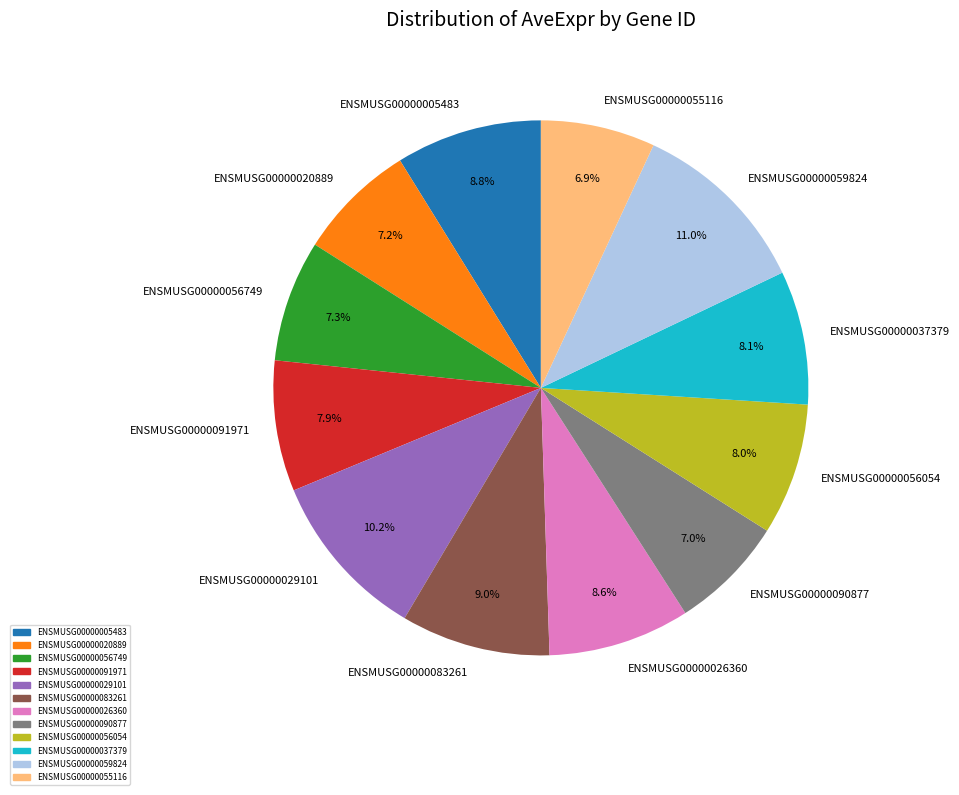

Which has a higher value, ENSMUSG00000059824 or ENSMUSG00000026360?

ENSMUSG00000059824